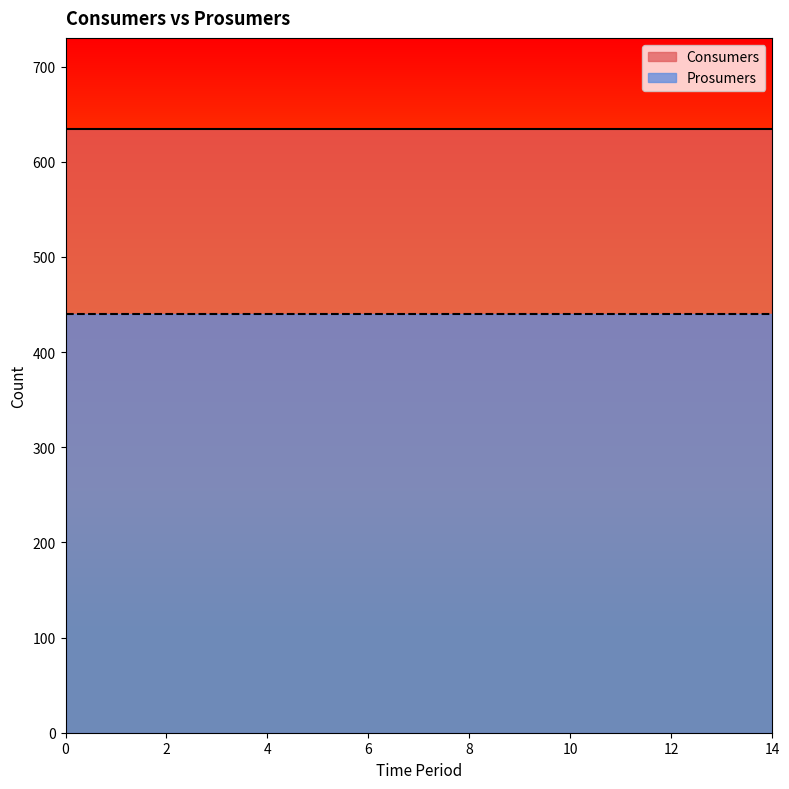

What is the total value across all series at 1?

1075